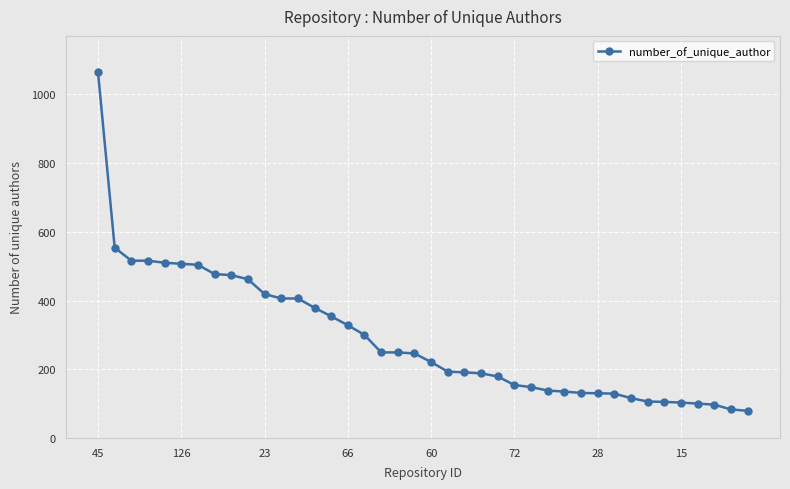

What is the value of the 15th point from the left?

354